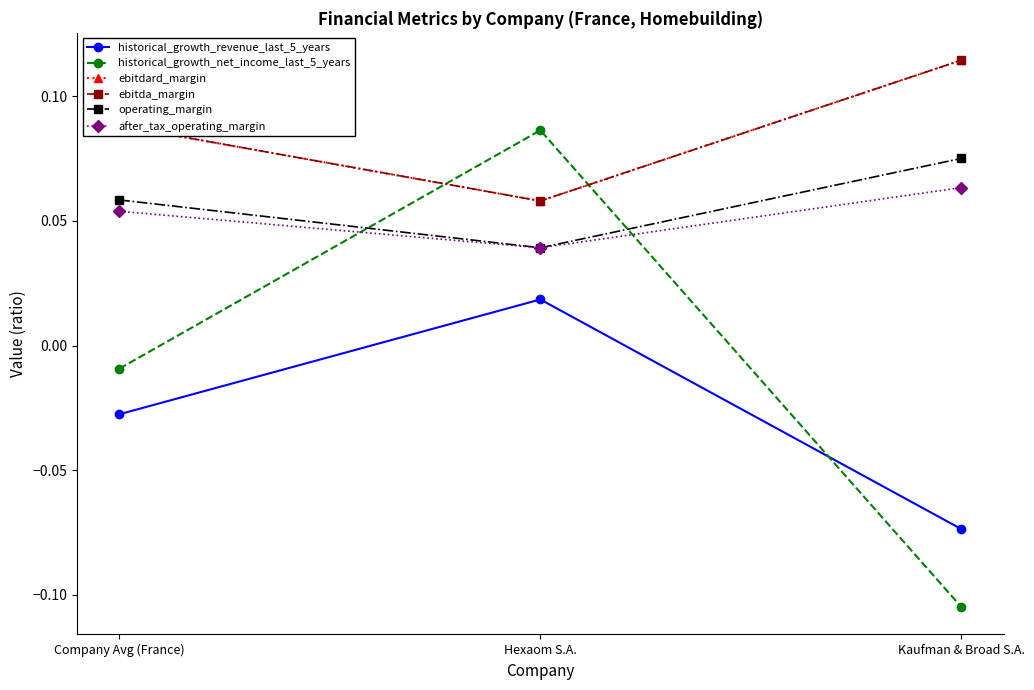

Which series has the largest total across all categories?

ebitdard_margin